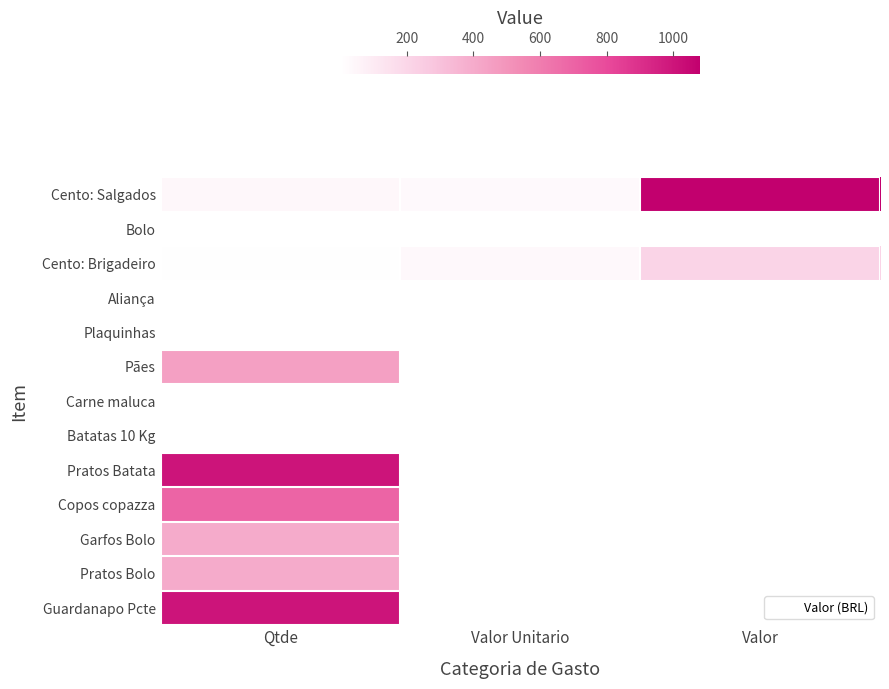

What is the maximum value shown in the chart?

1080.0